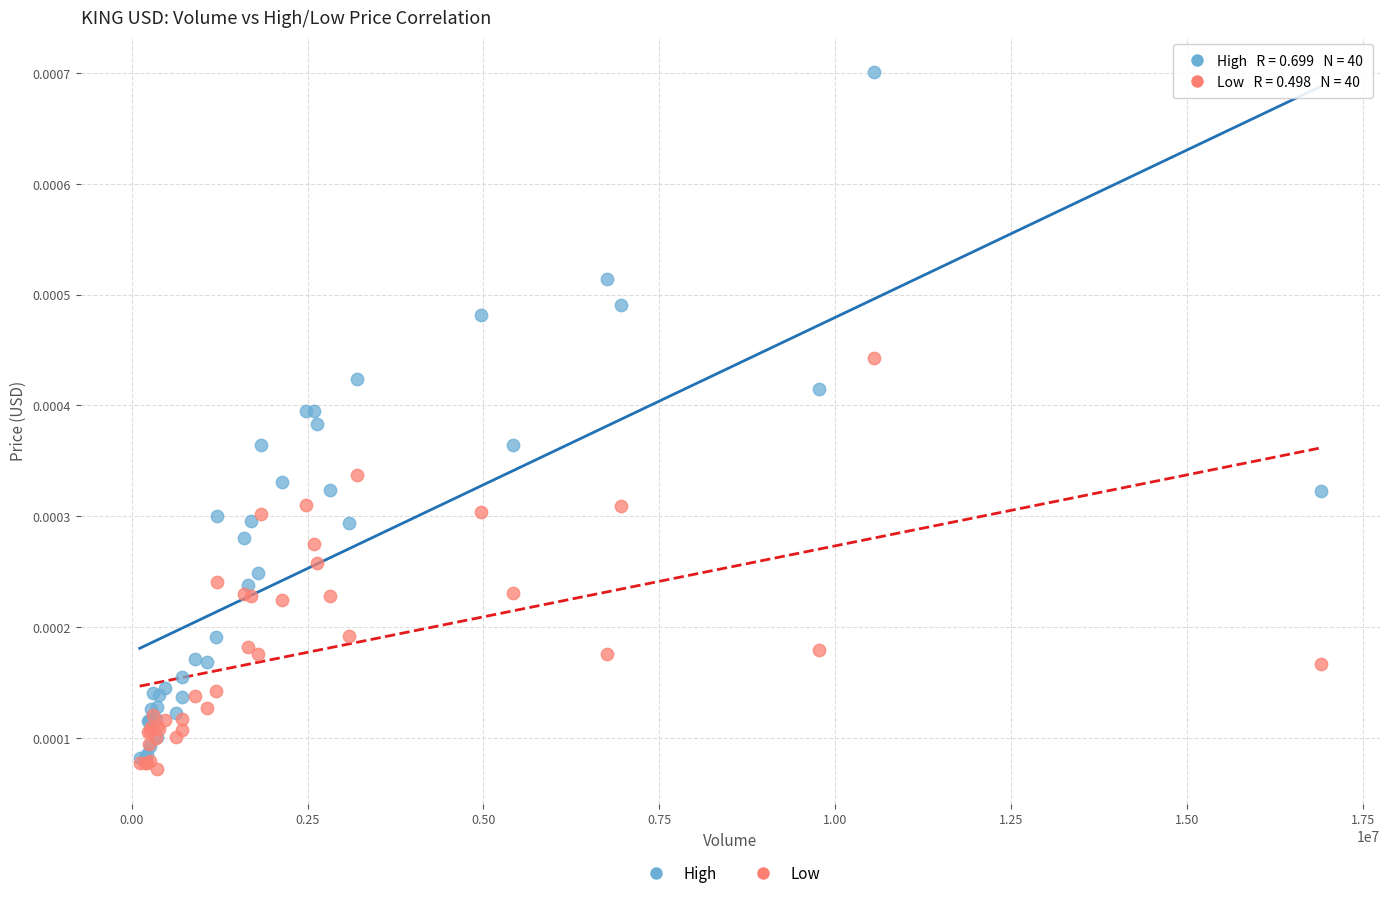

Which series contains the lowest Y value?

Low